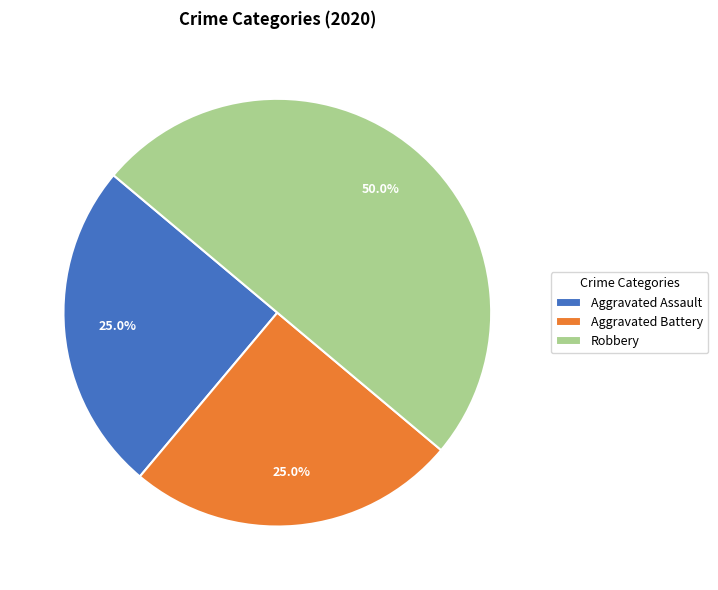

To the nearest percent, what is the difference between the Robbery and Aggravated Assault slice percentages?

25%